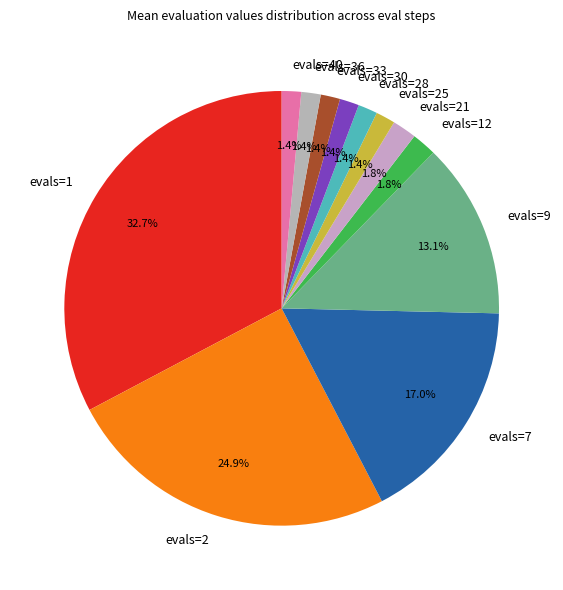

Do evals=9 and evals=36 together represent more than half of the pie?

No